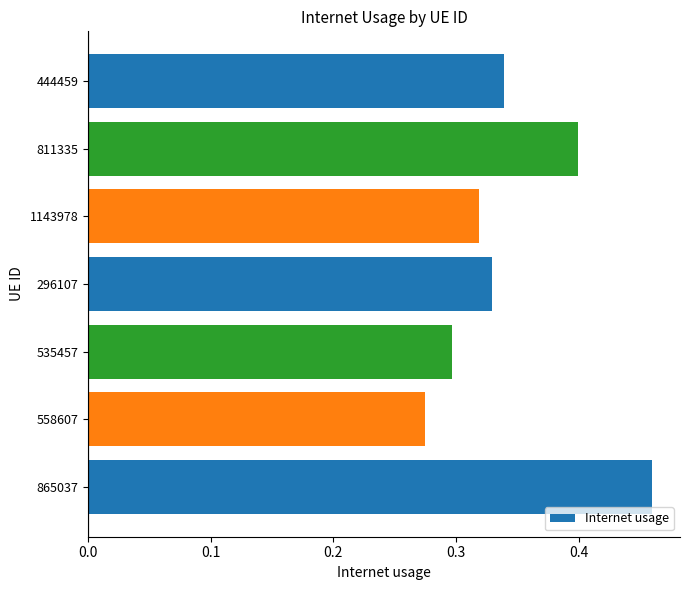

List the labels in order of value, smallest first.

558607, 535457, 1143978, 296107, 444459, 811335, 865037